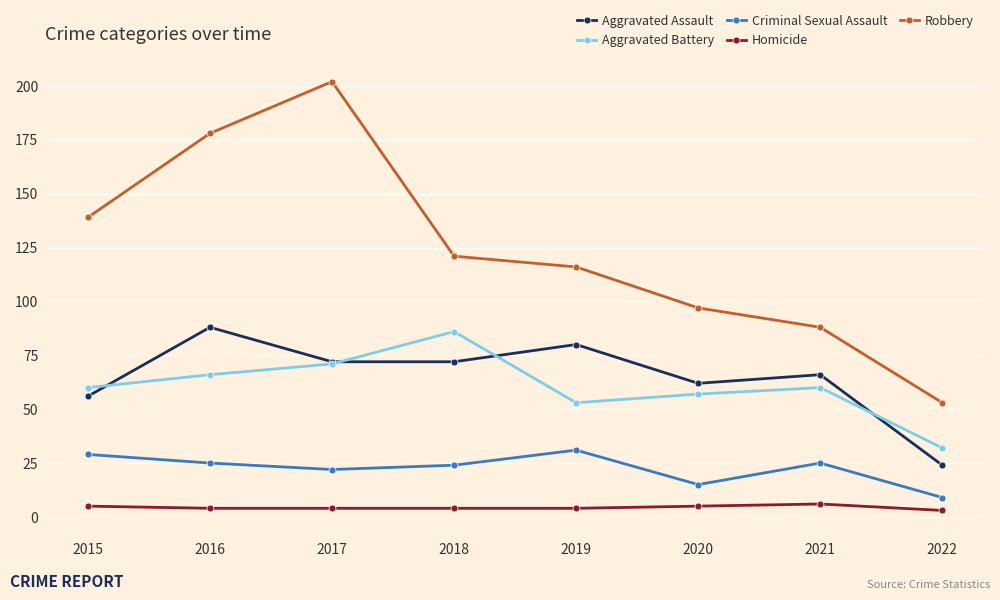

True or false: Robbery and Criminal Sexual Assault cross at least once.

False